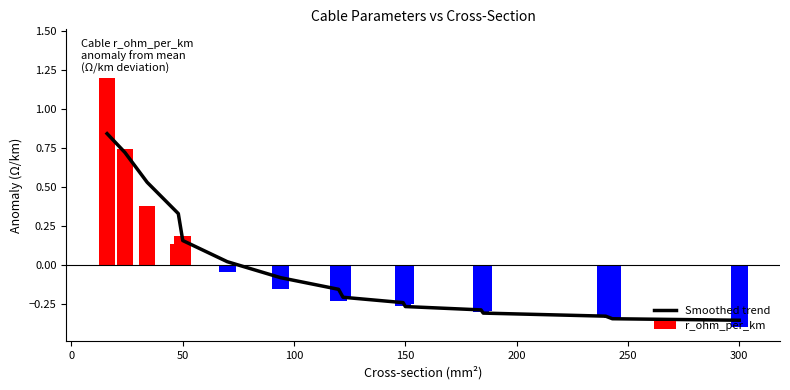

Is it true that Smoothed trend equals -0.2 at 300?

False